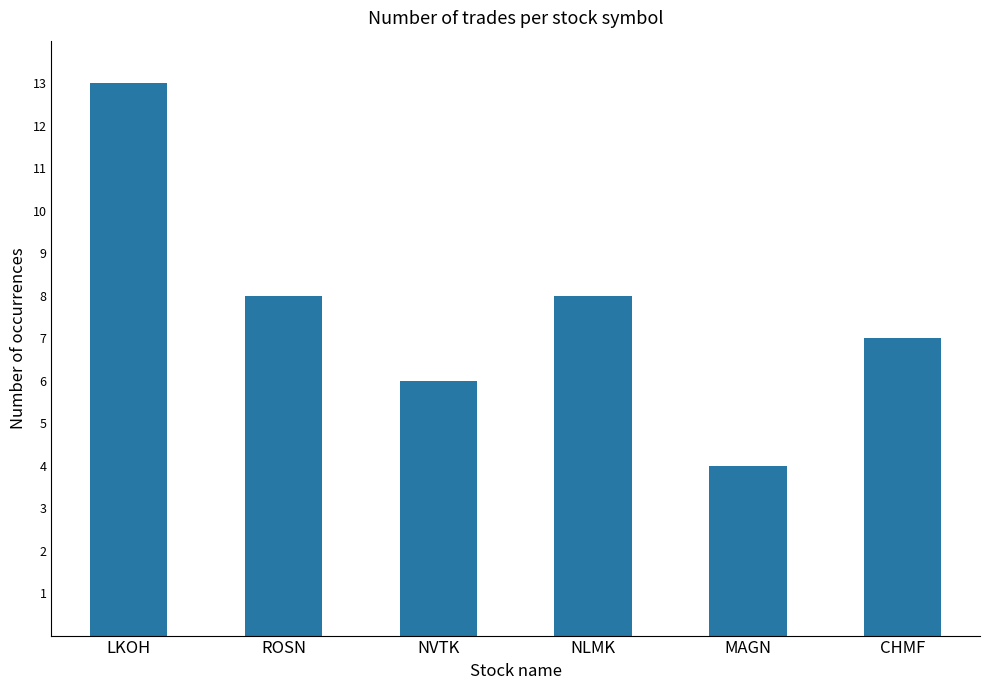

Which has a higher value, NLMK or CHMF?

NLMK